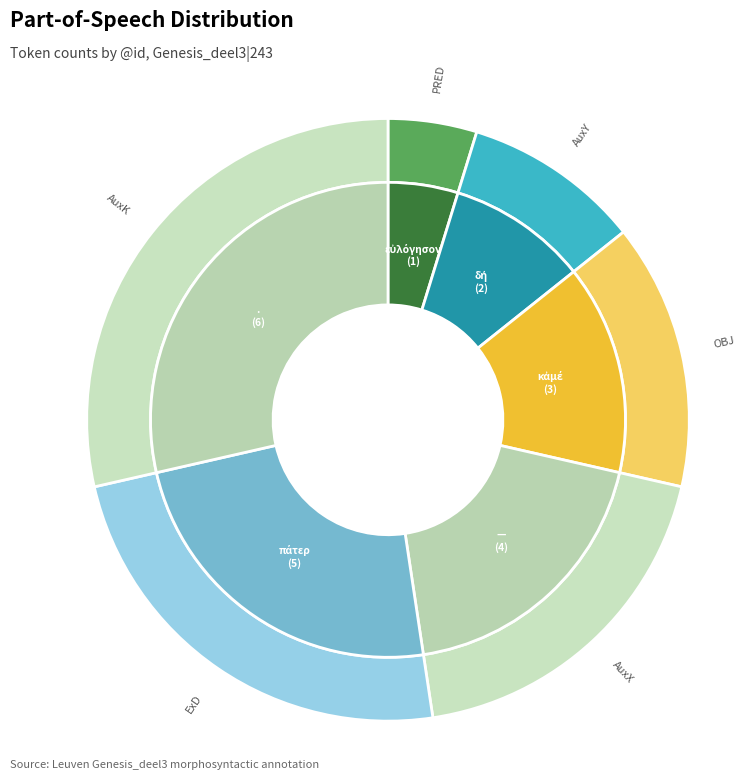

Does  represent more than half of the total?

No